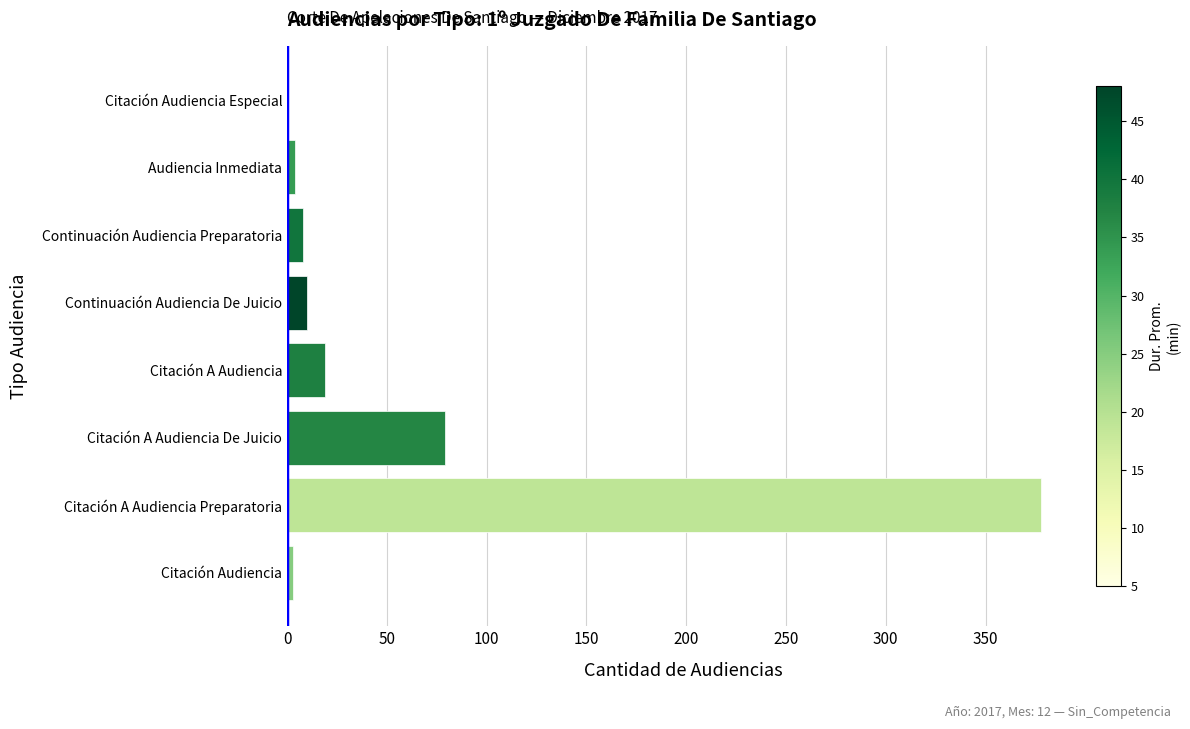

Is it true that the value at Citación A Audiencia is 19?

True